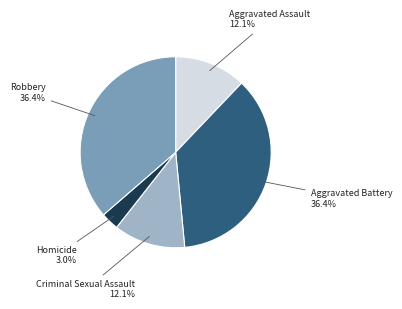

Does any single category account for the majority?

No